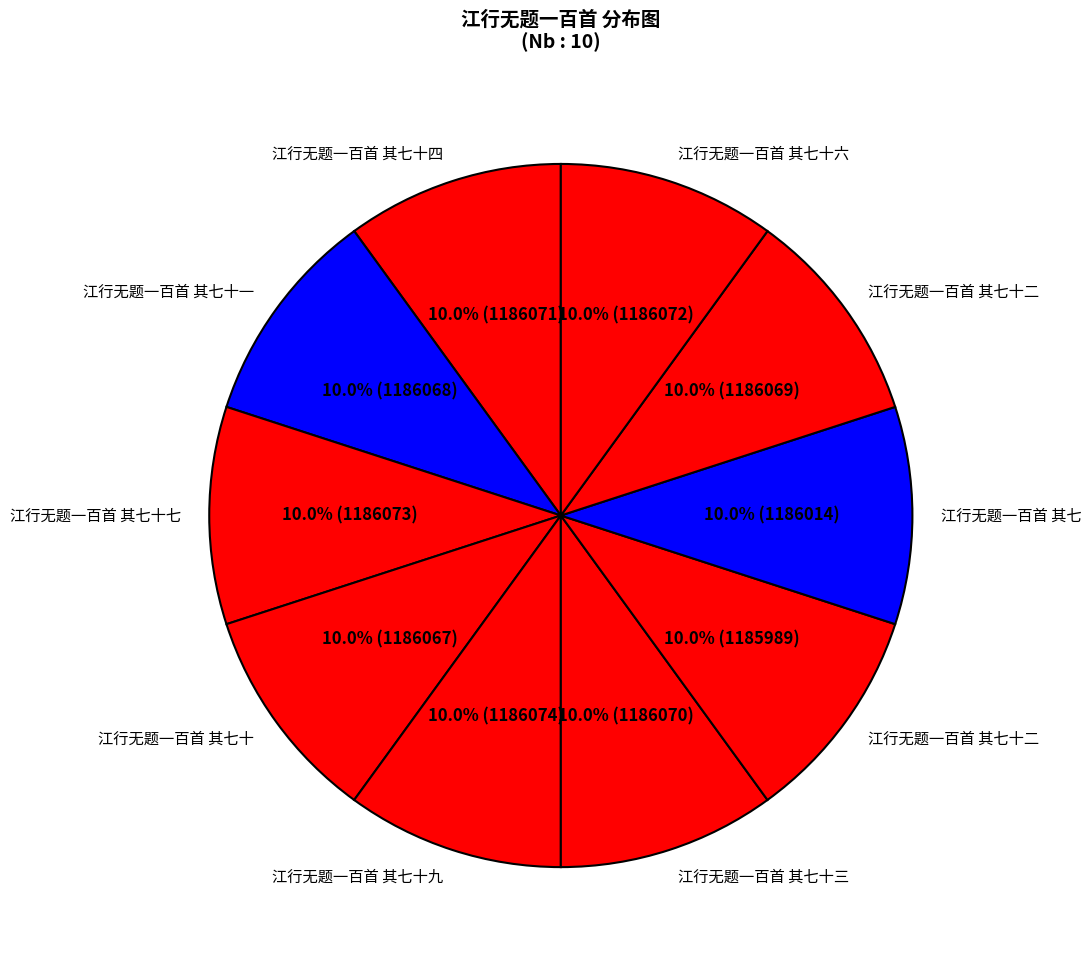

Count the number of slices in the pie.

10